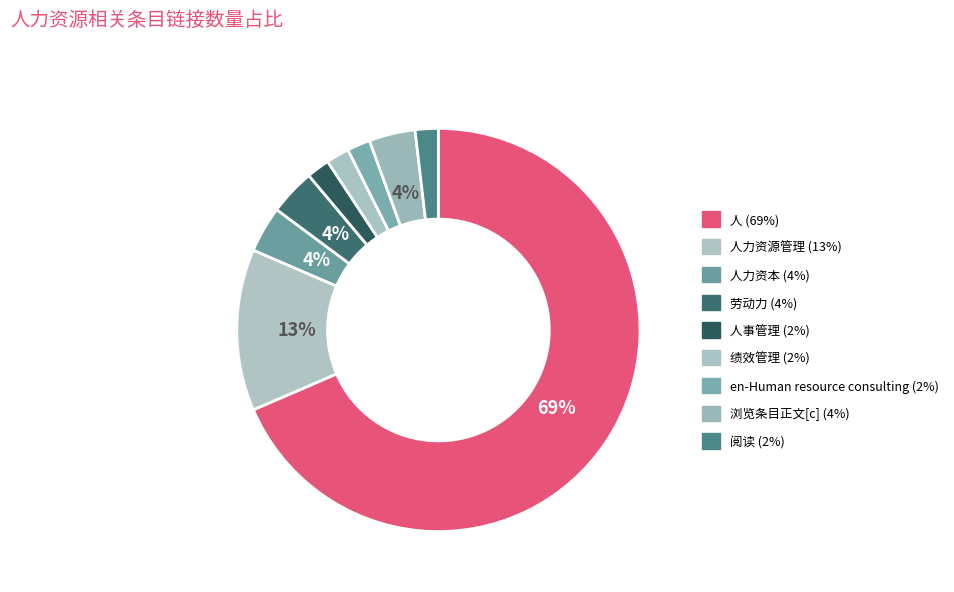

How many slices are in this pie chart?

9